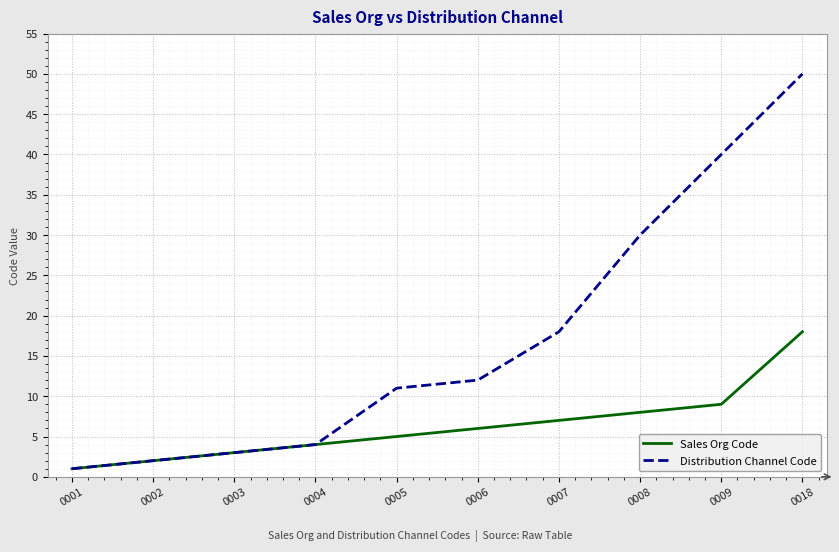

Which series has the widest spread of values?

Distribution Channel Code